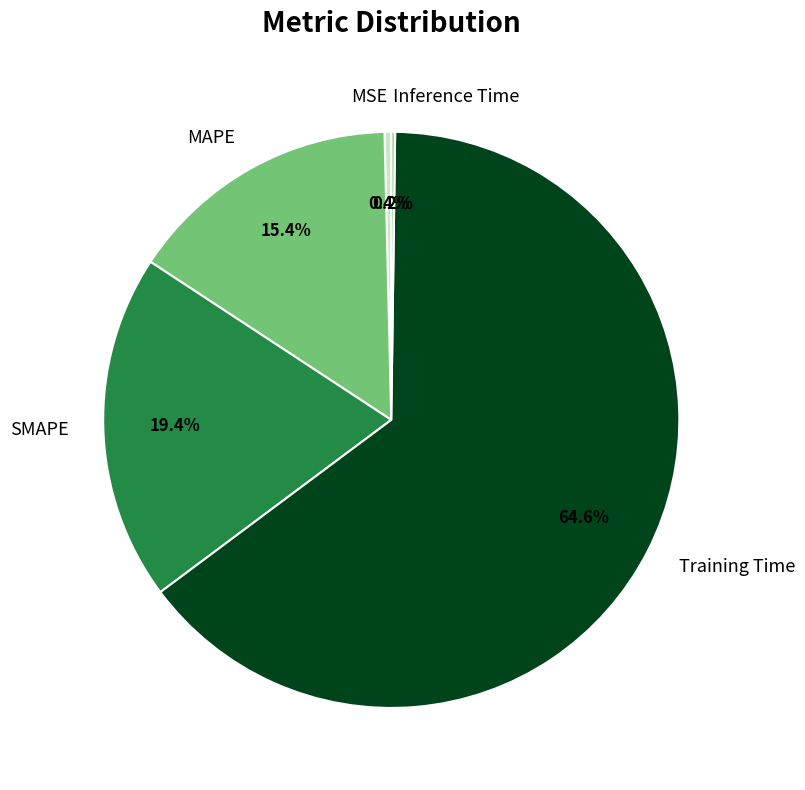

Is there a majority slice in this chart?

Yes